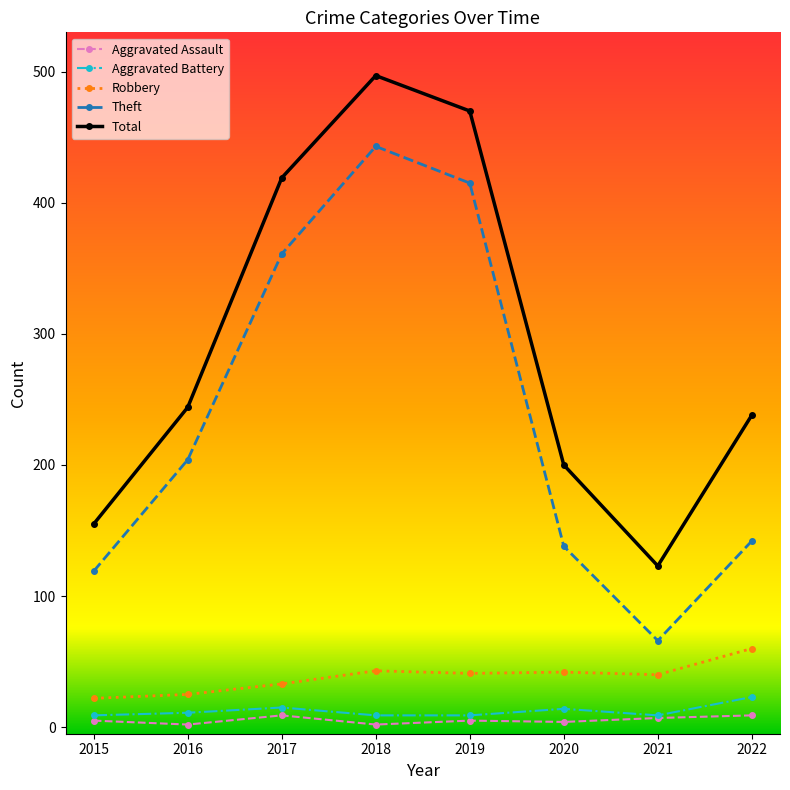

How many values in the Total series are below 244?

4